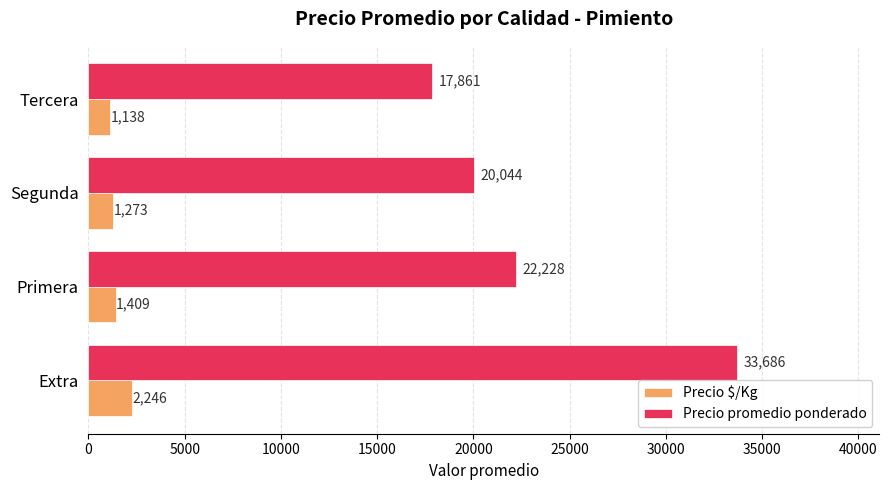

At which category is the sum across all series the highest?

Extra